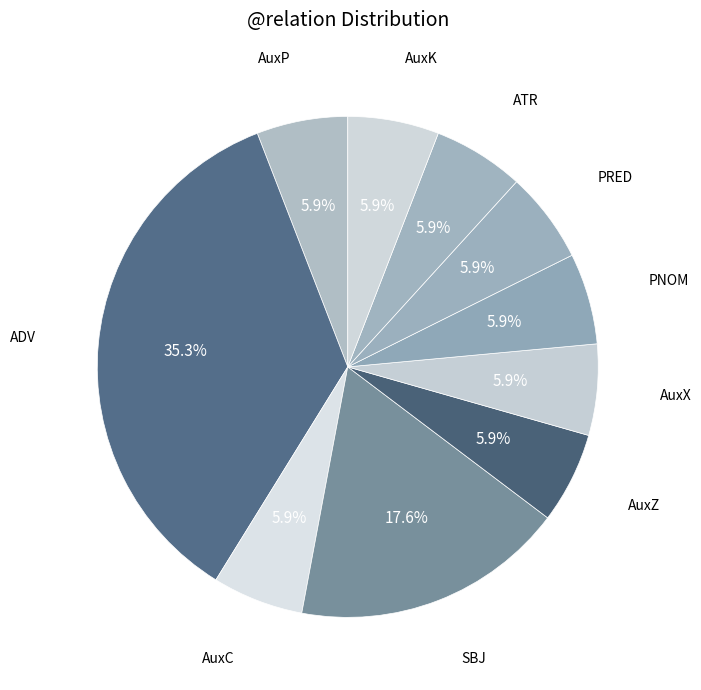

How many slices are in this pie chart?

10